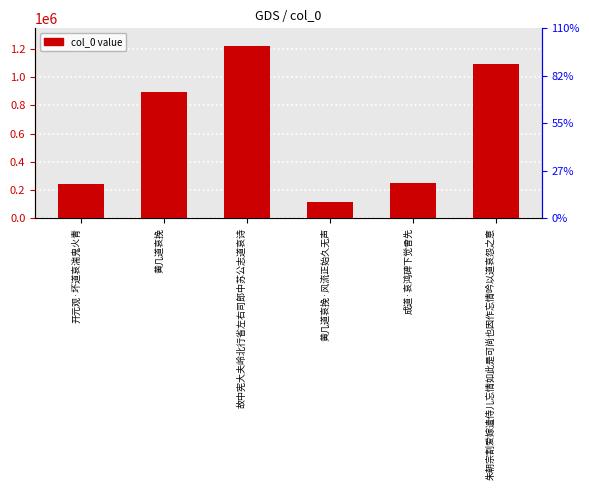

What is the sum of the values at 开元观·坏道哀湍鬼火青 and 成道·哀鸿碑下觉曾先?

489611